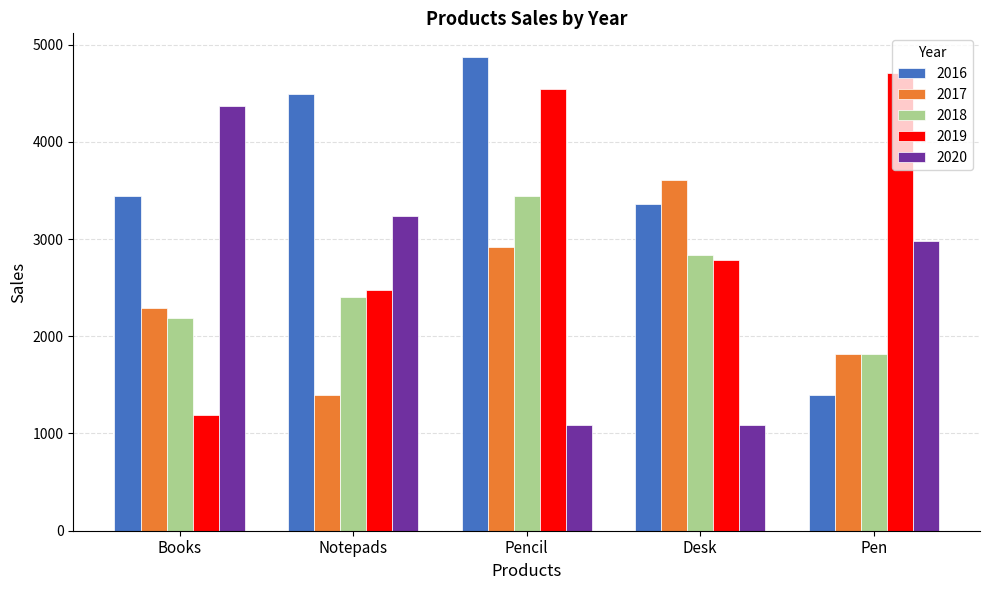

What is the difference between the highest and lowest values at Pencil?

3780